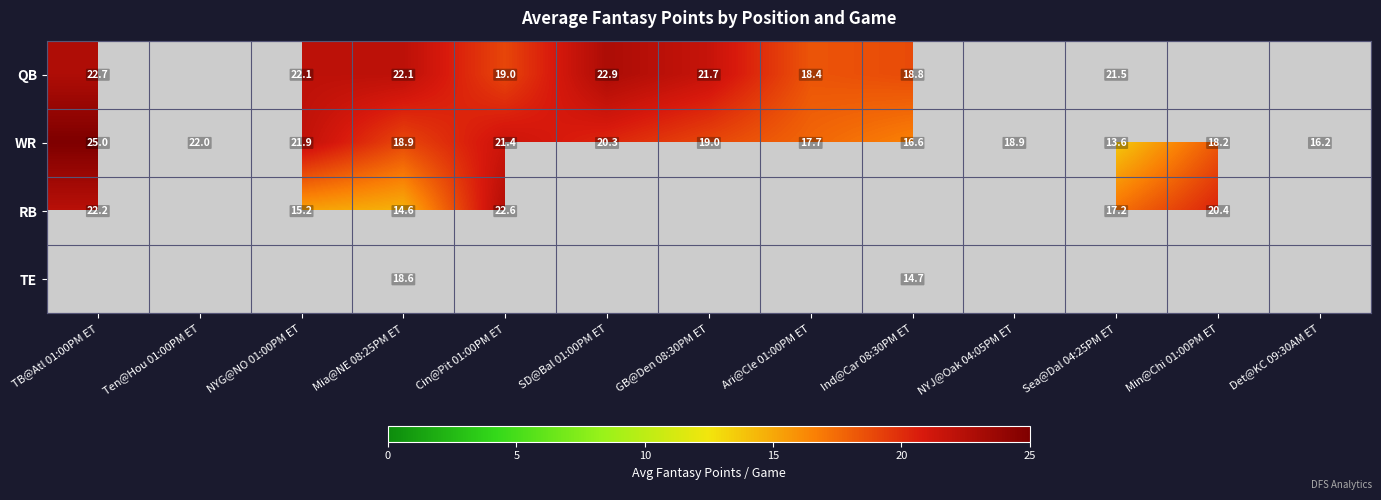

What is the lowest value of the WR series?

13.6